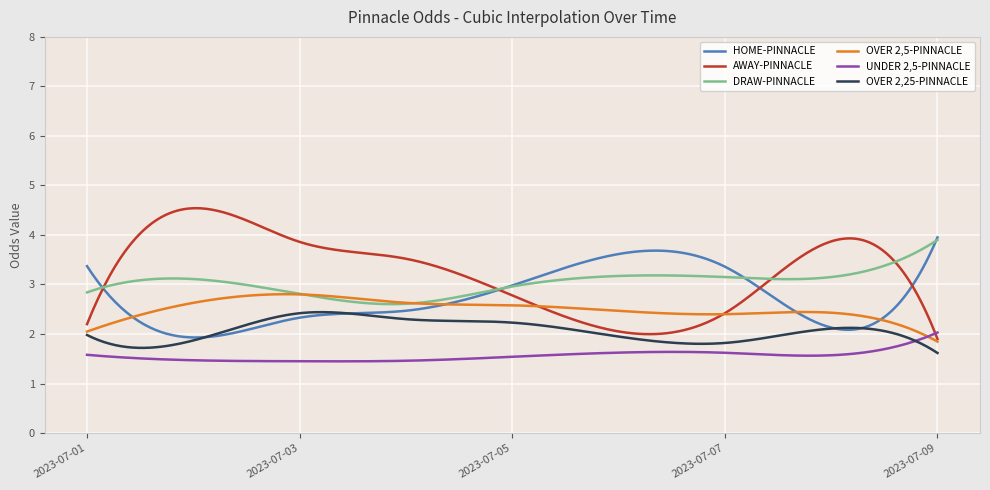

True or false: OVER 2,25-PINNACLE and DRAW-PINNACLE cross at least once.

False